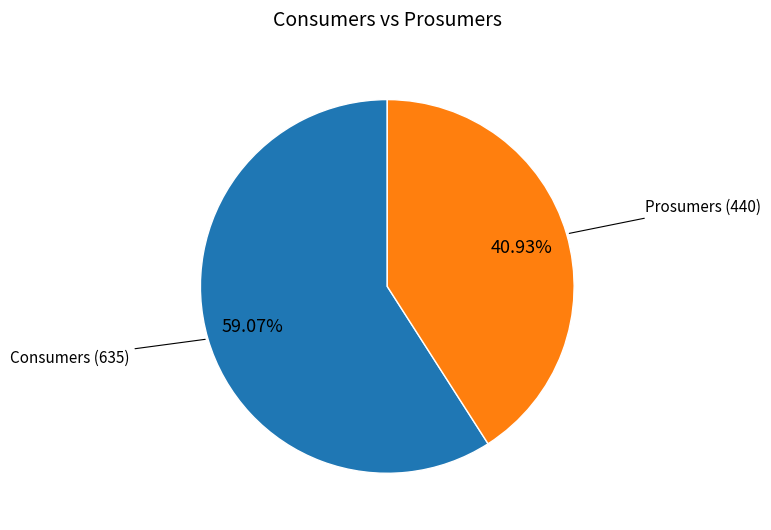

Is there any slice that represents more than half of the pie?

Yes